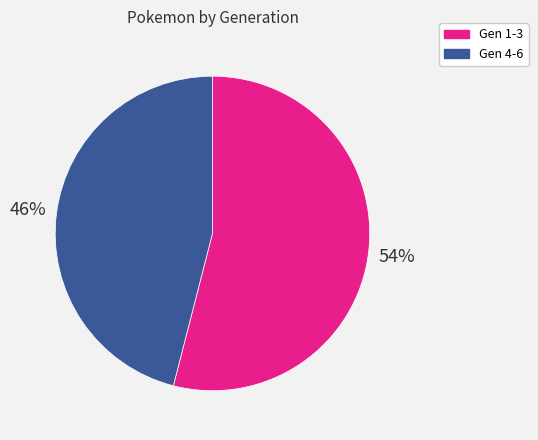

True or false: Gen 1-3 accounts for 47% of the total.

False